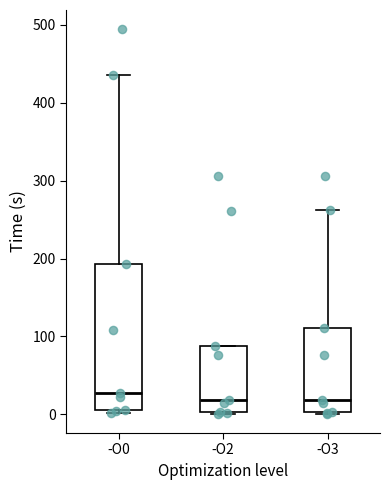

Comparing the boxes themselves (not the whiskers), which one is the tallest?

-O0